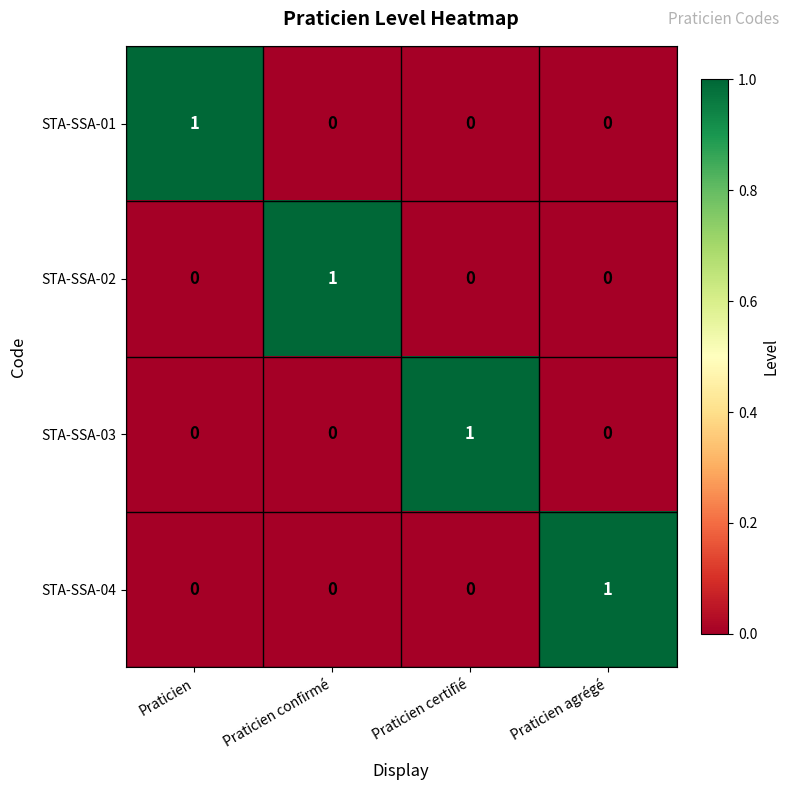

Count the number of data series in this chart.

4